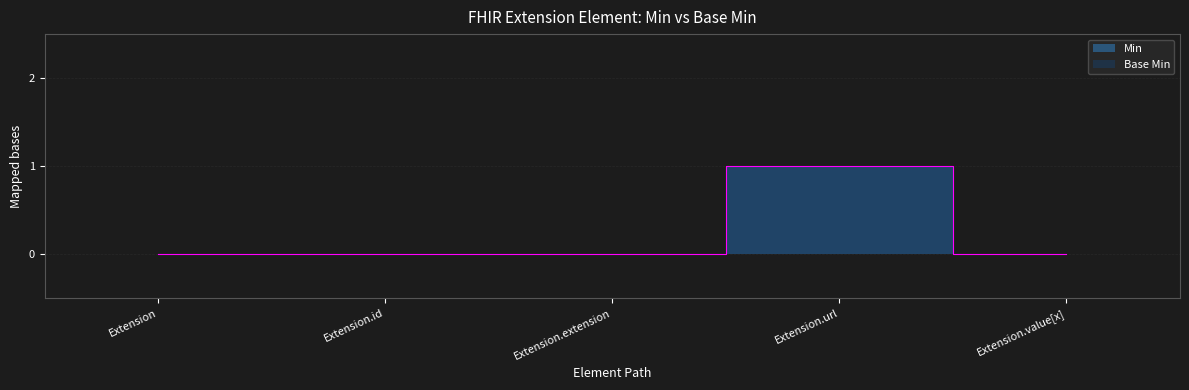

The value of Base Min at Extension.url is 1. True or false?

False